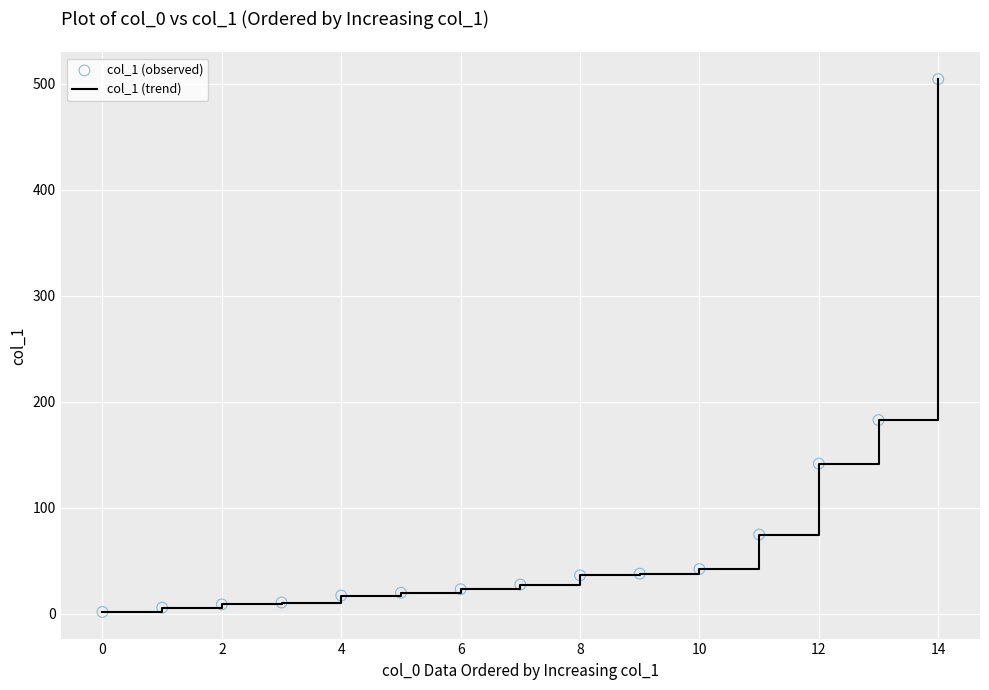

What is the greatest value displayed?

504.4